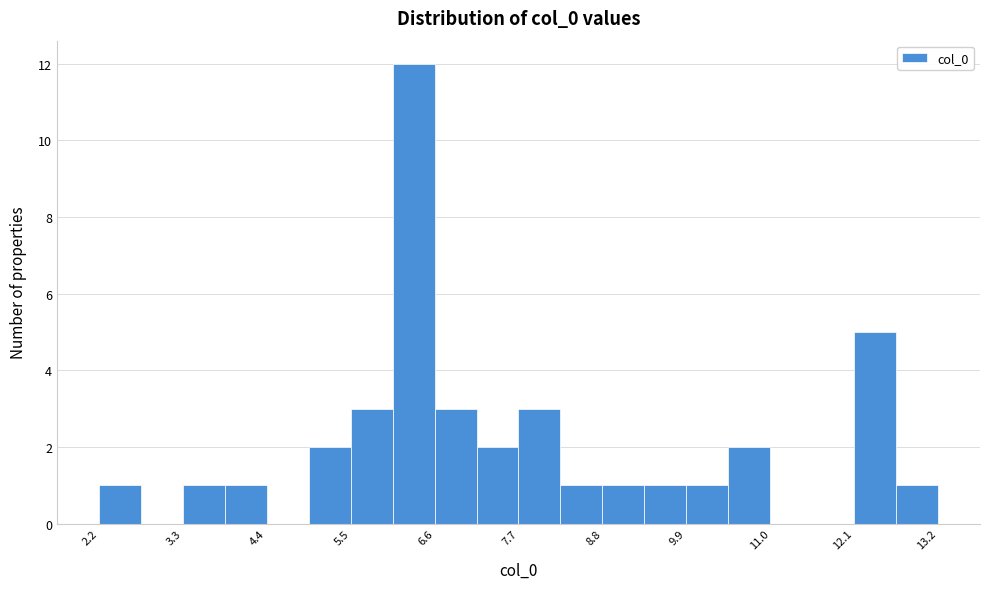

Read against the x-axis, roughly where is the centre of the tallest bar?

6.4